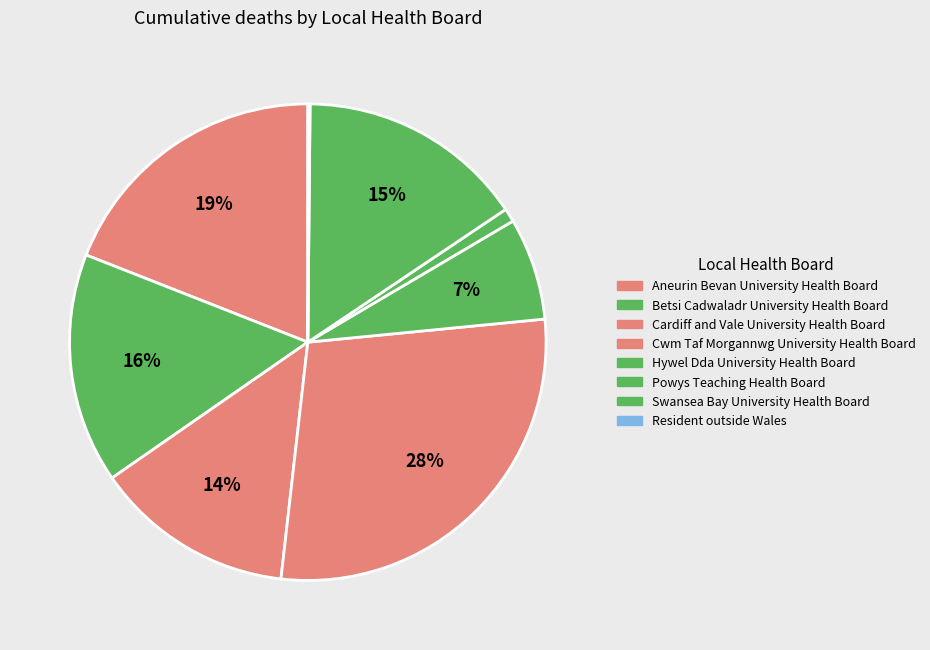

Does Hywel Dda University Health Board represent more than half of the total?

No